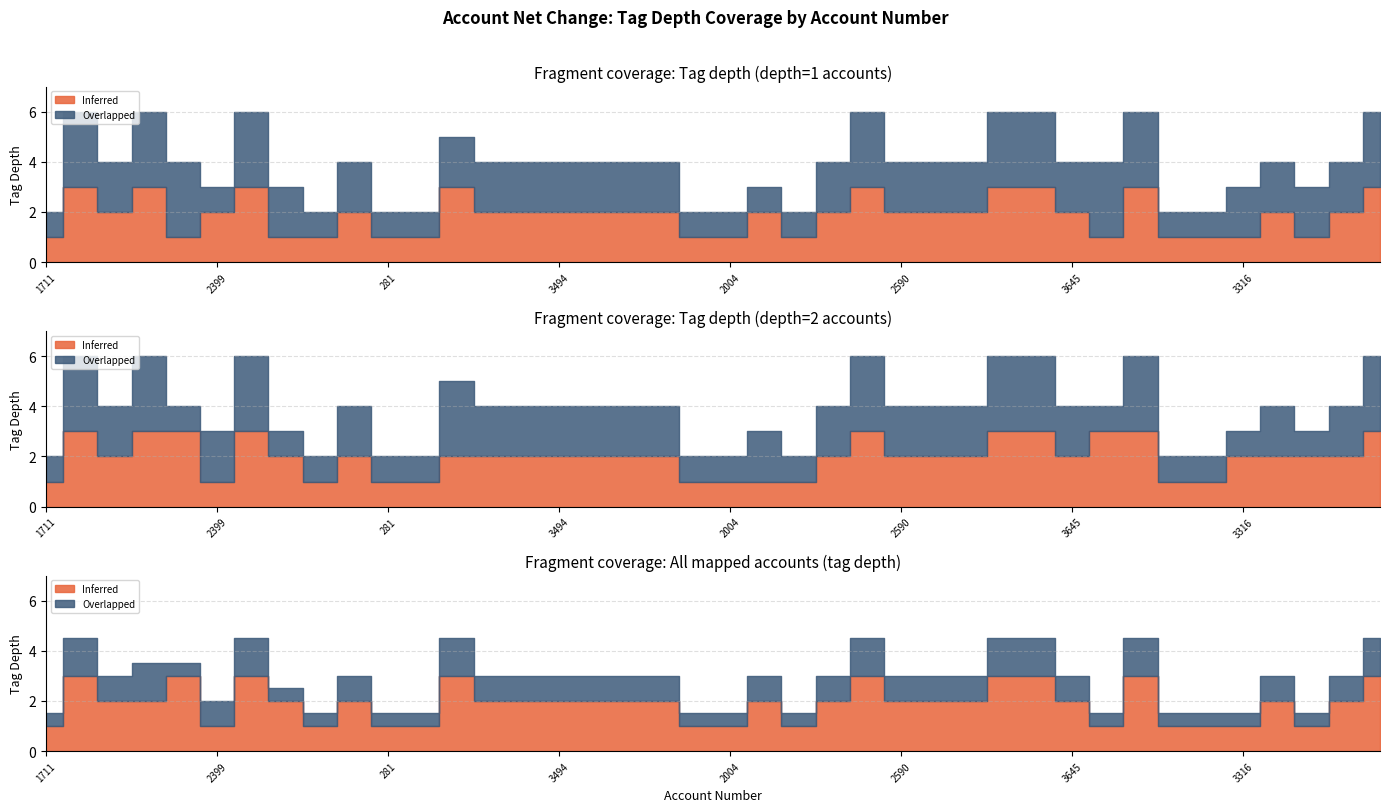

Rank the series by their average value, from lowest to highest.

Inferred, Overlapped